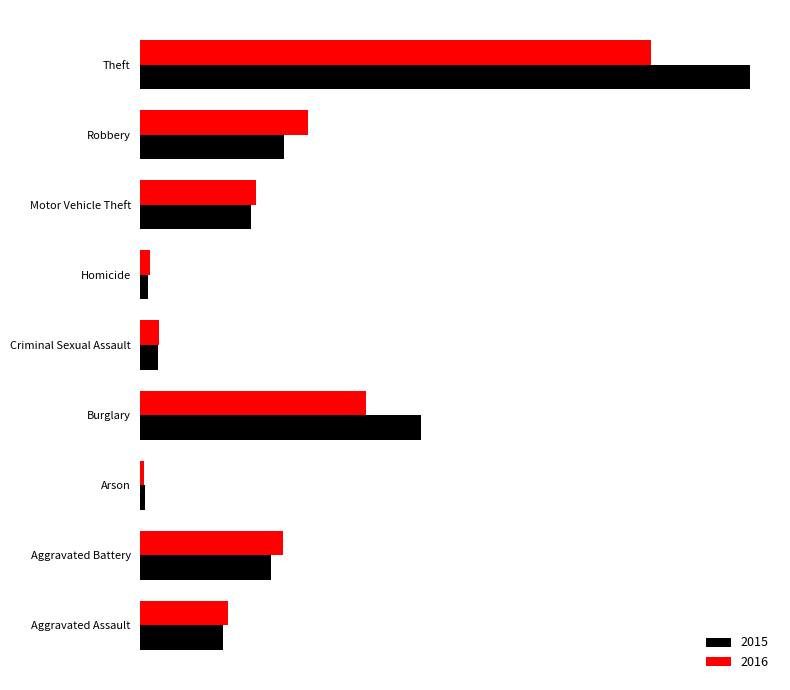

Which series has the largest range (max minus min)?

2015